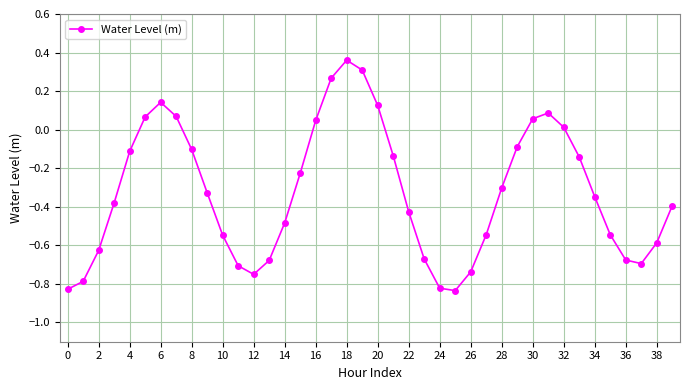

How many interior local peaks (higher than both neighbors) does the data have?

3